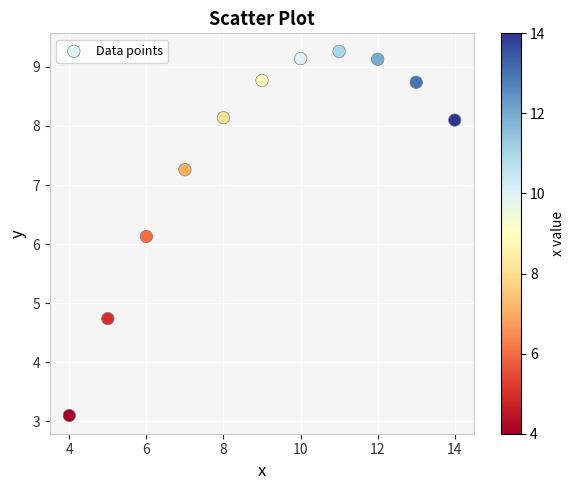

What is the range of Y values (max minus min)?

6.2